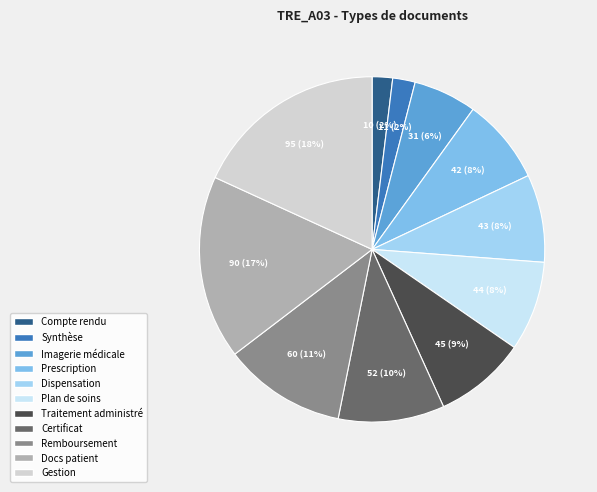

Is there a majority slice in this chart?

No